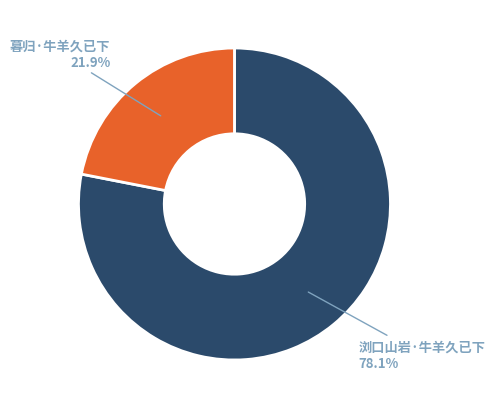

Does any single category account for the majority?

Yes